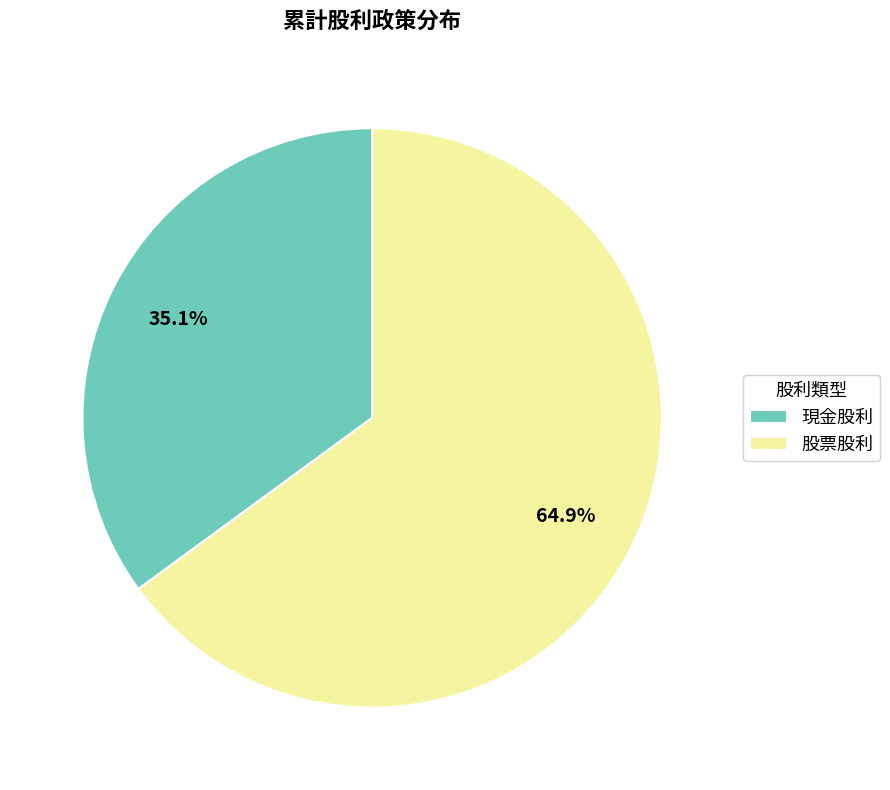

To the nearest percent, what is the difference between the 股票股利 and 現金股利 slice percentages?

30%